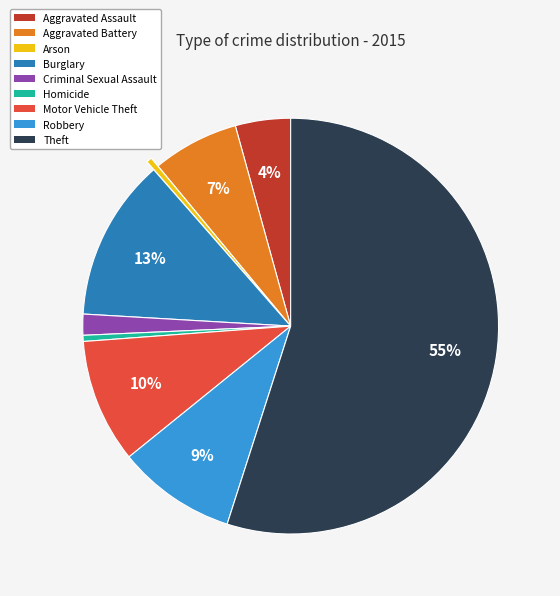

Does any single category account for the majority?

Yes